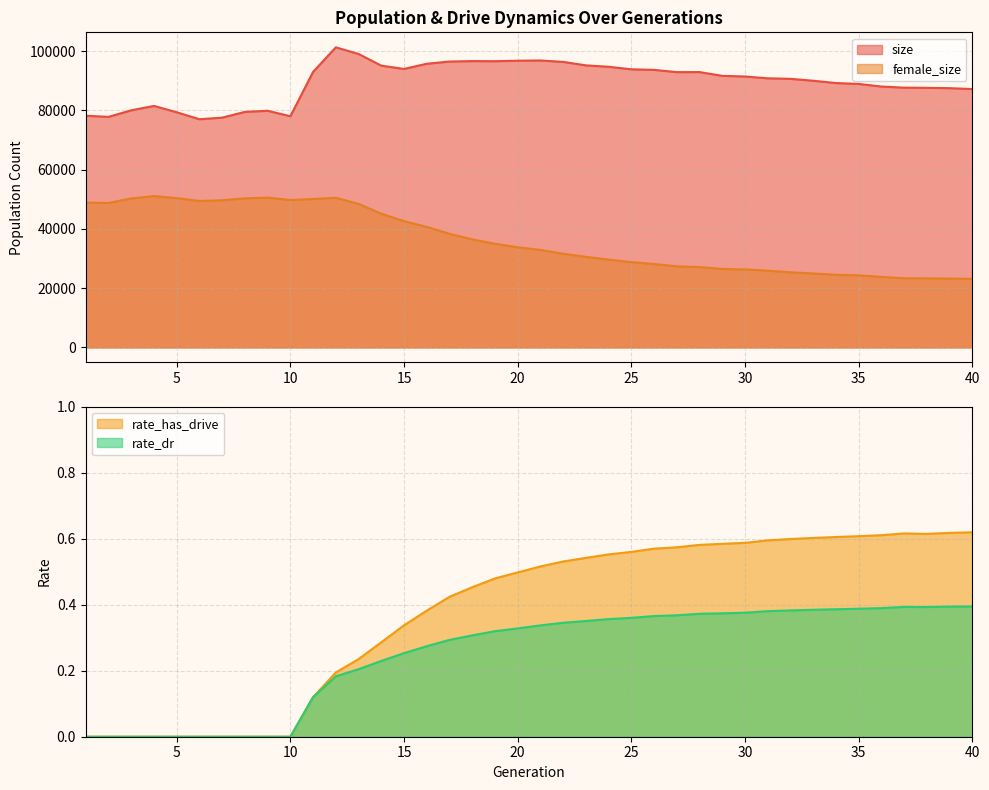

What is the average value of the size series?

89499